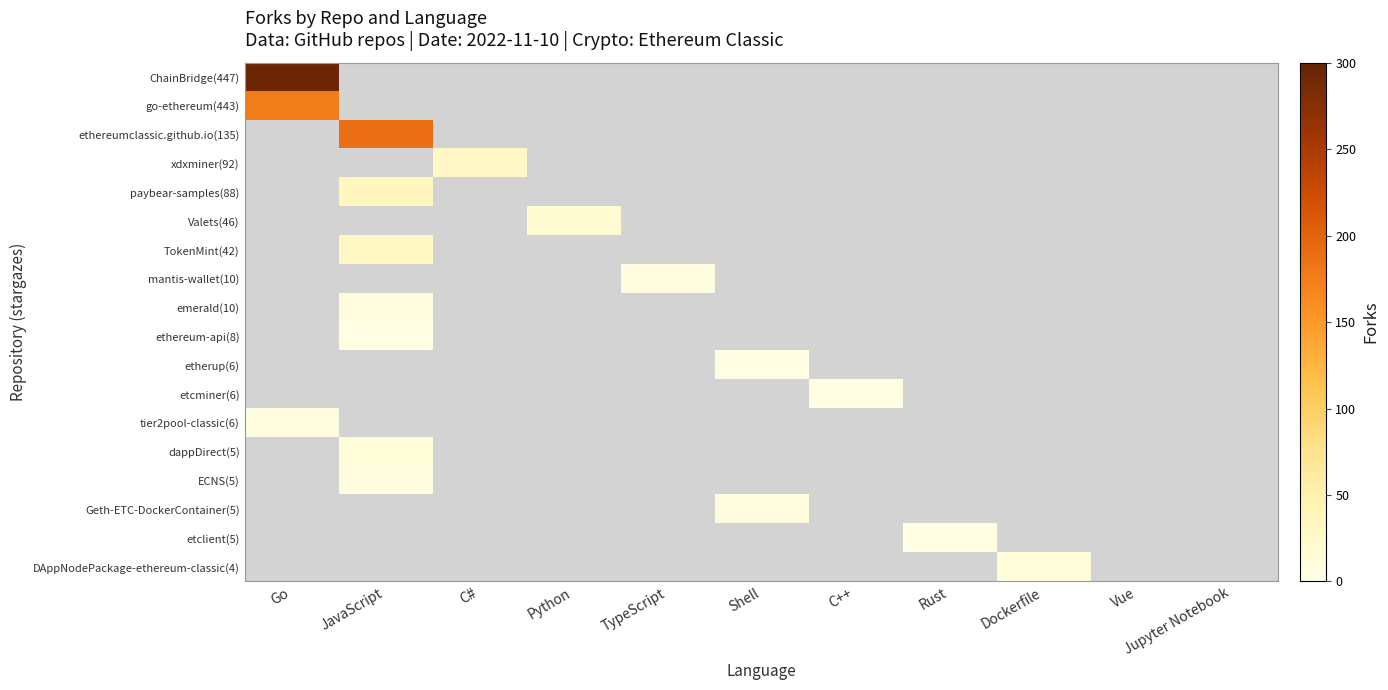

How many distinct data groups are displayed?

18